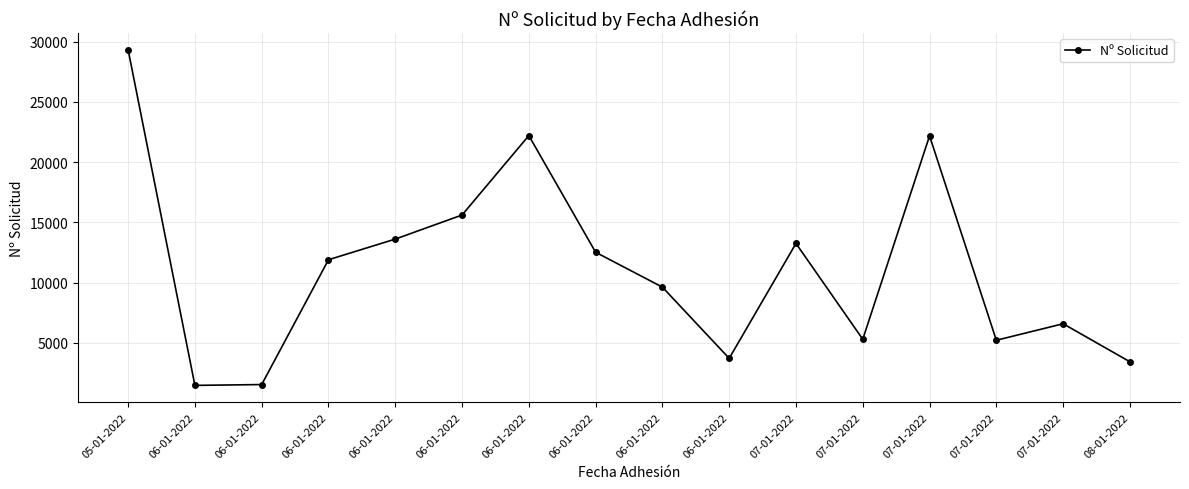

What is the change in value from 06-01-2022 to 08-01-2022?

-9095